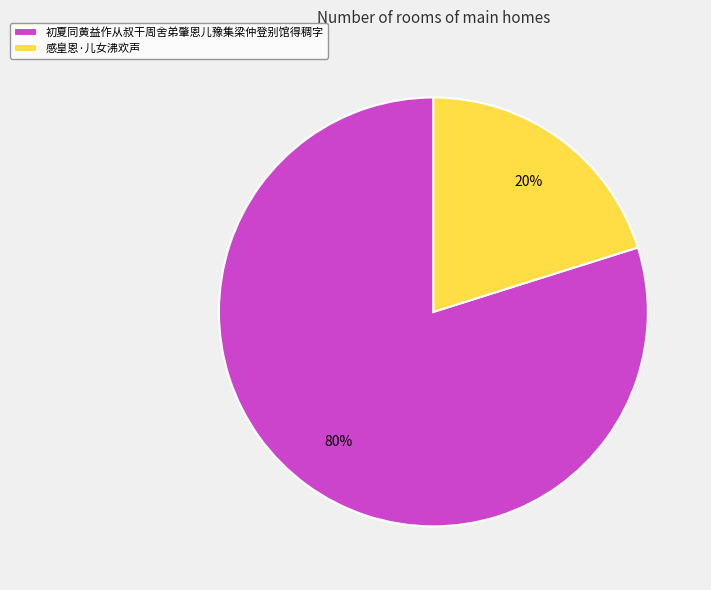

What is the smallest slice in the pie chart?

感皇恩·儿女沸欢声